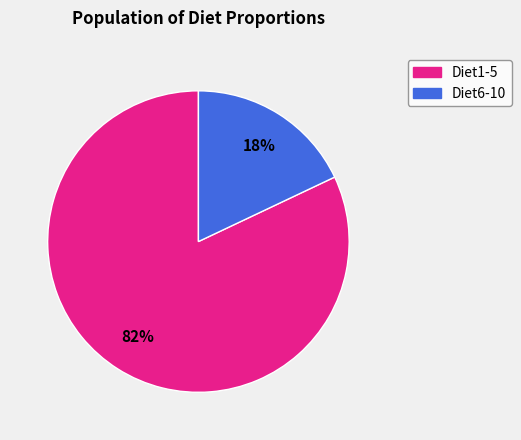

Is there a majority slice in this chart?

Yes